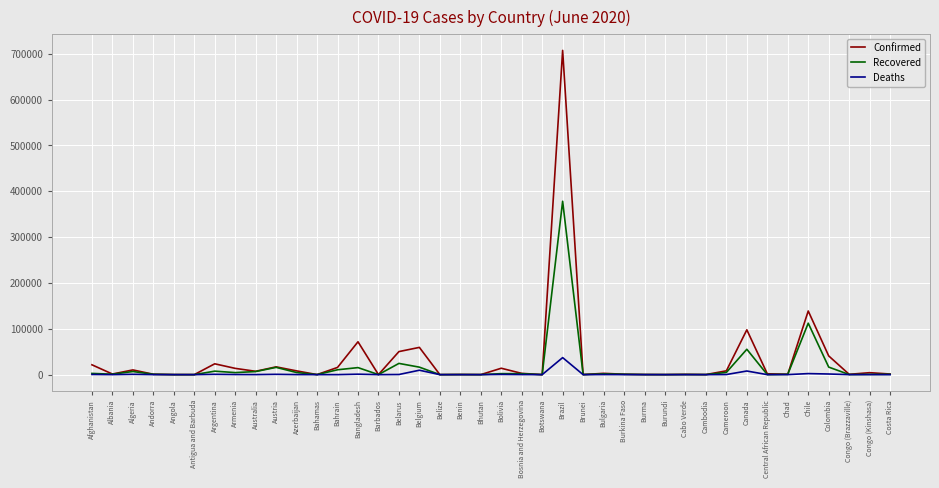

Rank the series by their maximum value, from lowest to highest.

Deaths, Recovered, Confirmed